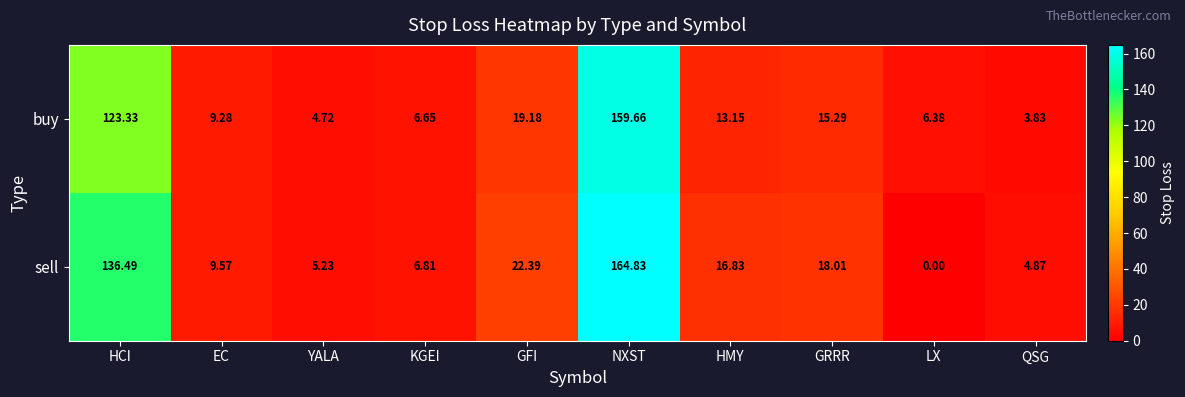

List the series in order of their peak value, highest first.

sell, buy